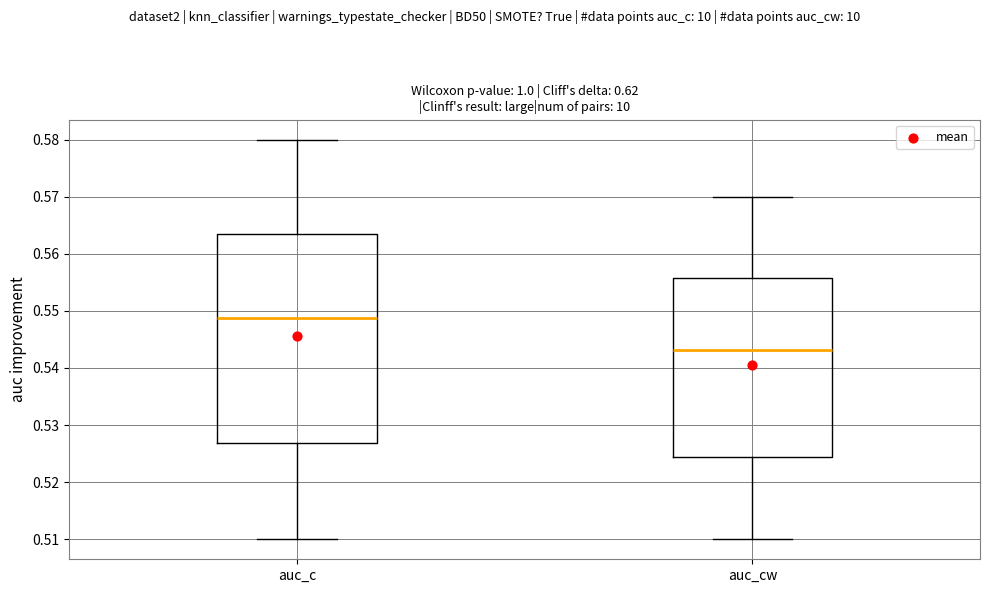

Reading left to right, transcribe this box plot: for each box, give where its median line is, the range the box spans, and where its two whiskers end, as read against the y-axis. The values are not printed on the chart, so give them approximately, as read against the axis.

auc_c: median 0.549, box 0.527 to 0.563, whiskers 0.510 to 0.580
auc_cw: median 0.543, box 0.524 to 0.556, whiskers 0.510 to 0.570